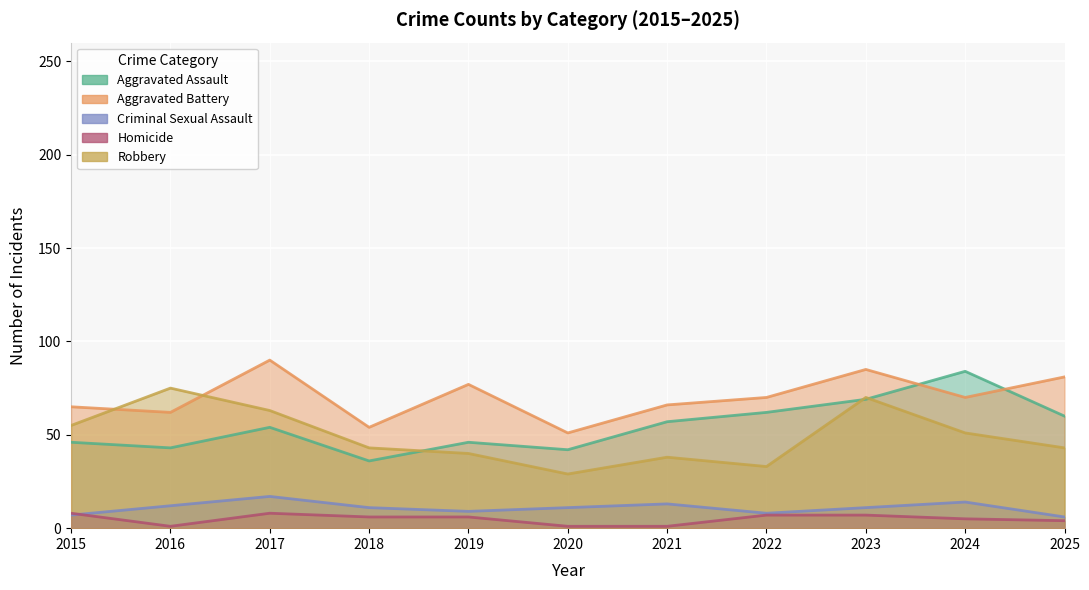

Count the number of data series in this chart.

5